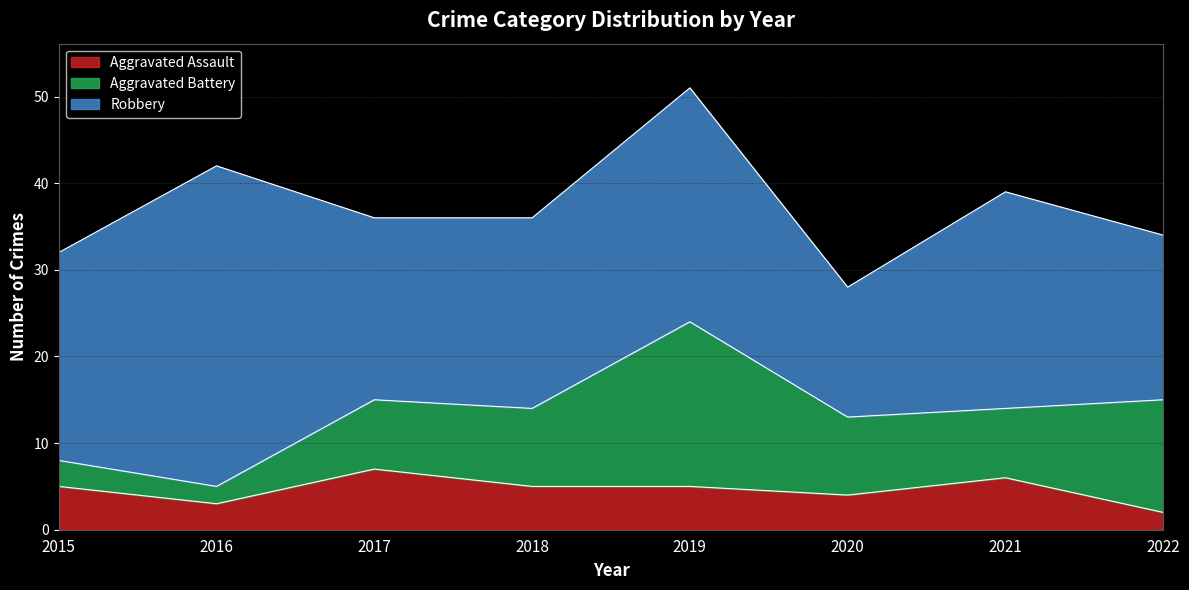

In Aggravated Battery, how many points are higher than both neighbors (excluding endpoints)?

1